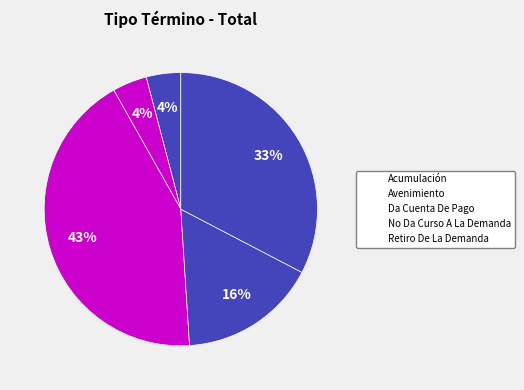

Is there any slice that represents more than half of the pie?

No